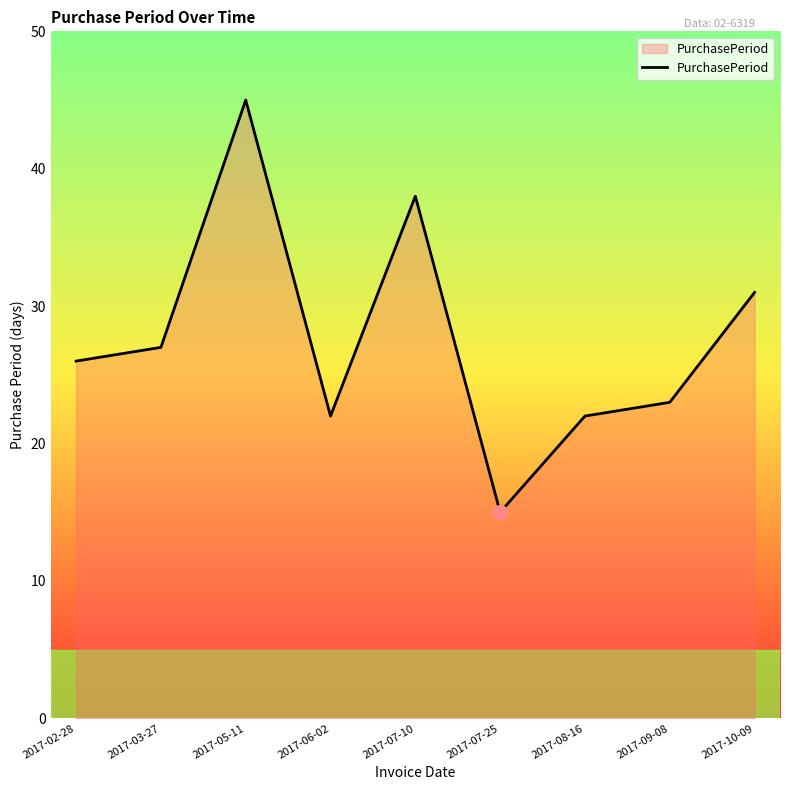

The chart shows a value of 39 at 2017-08-16. True or false?

False